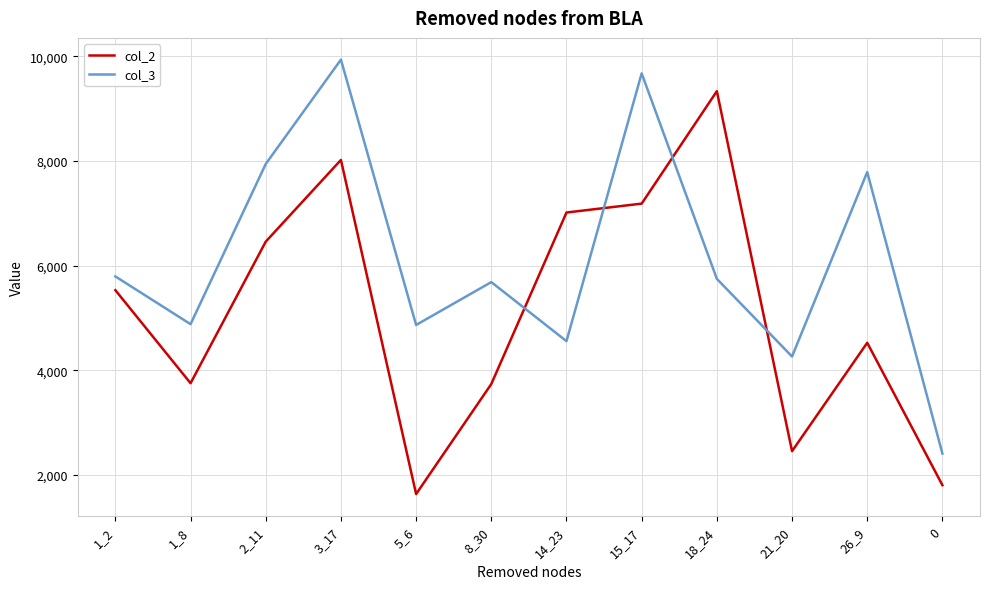

Between 1_2 and 2_11, which series saw the biggest shift?

col_3